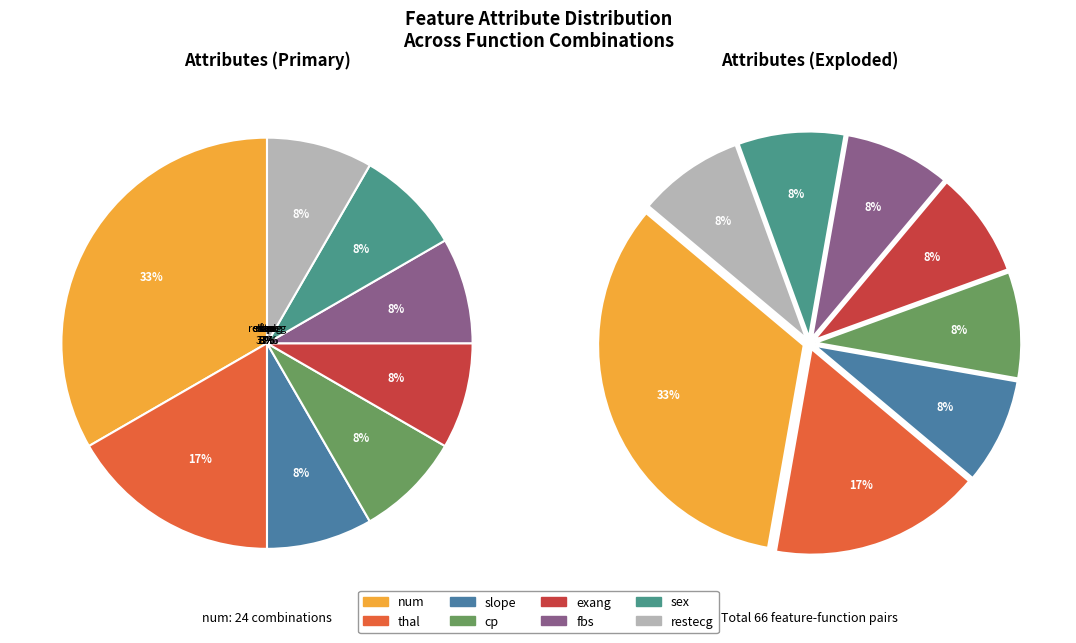

To the nearest percent, what is the average slice percentage?

12%